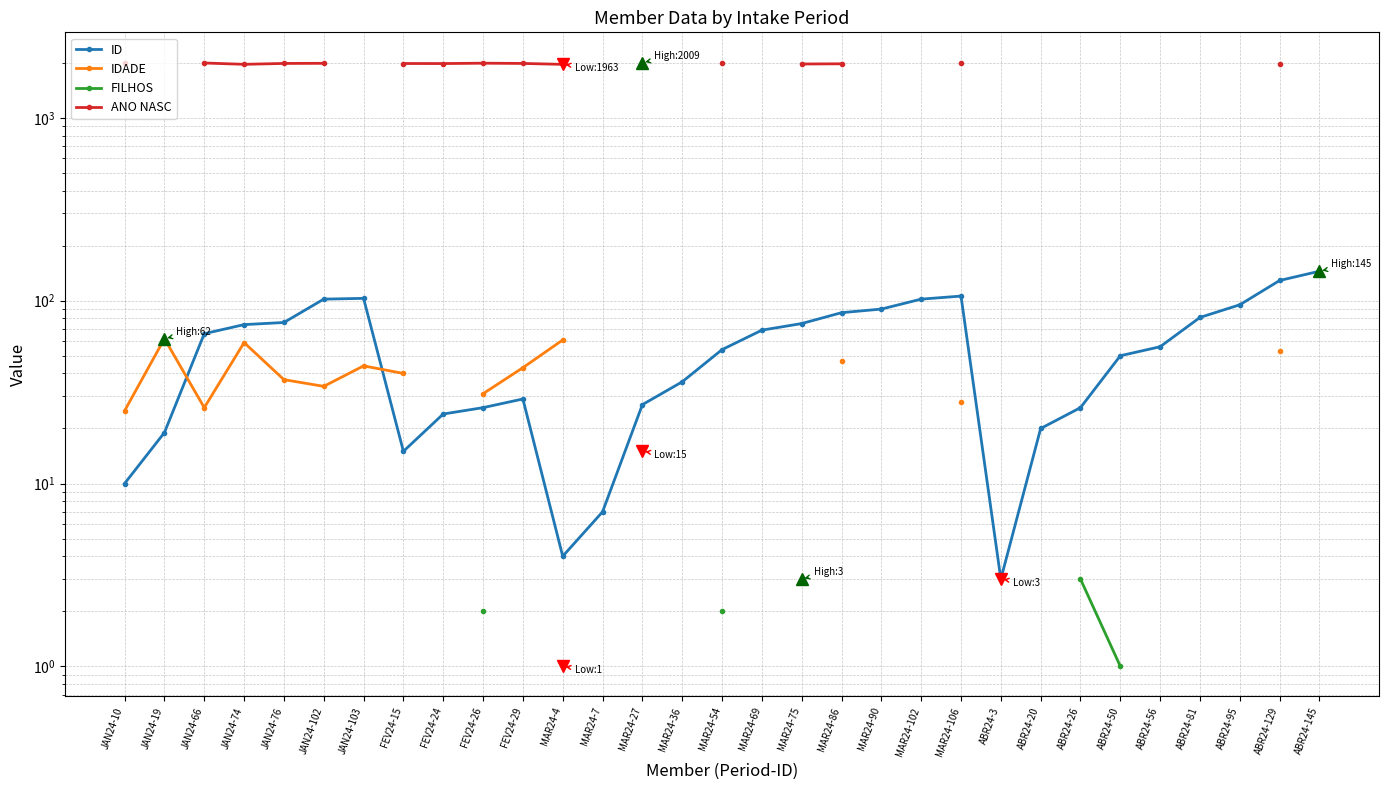

How many interior local peaks does the ANO NASC series have?

1